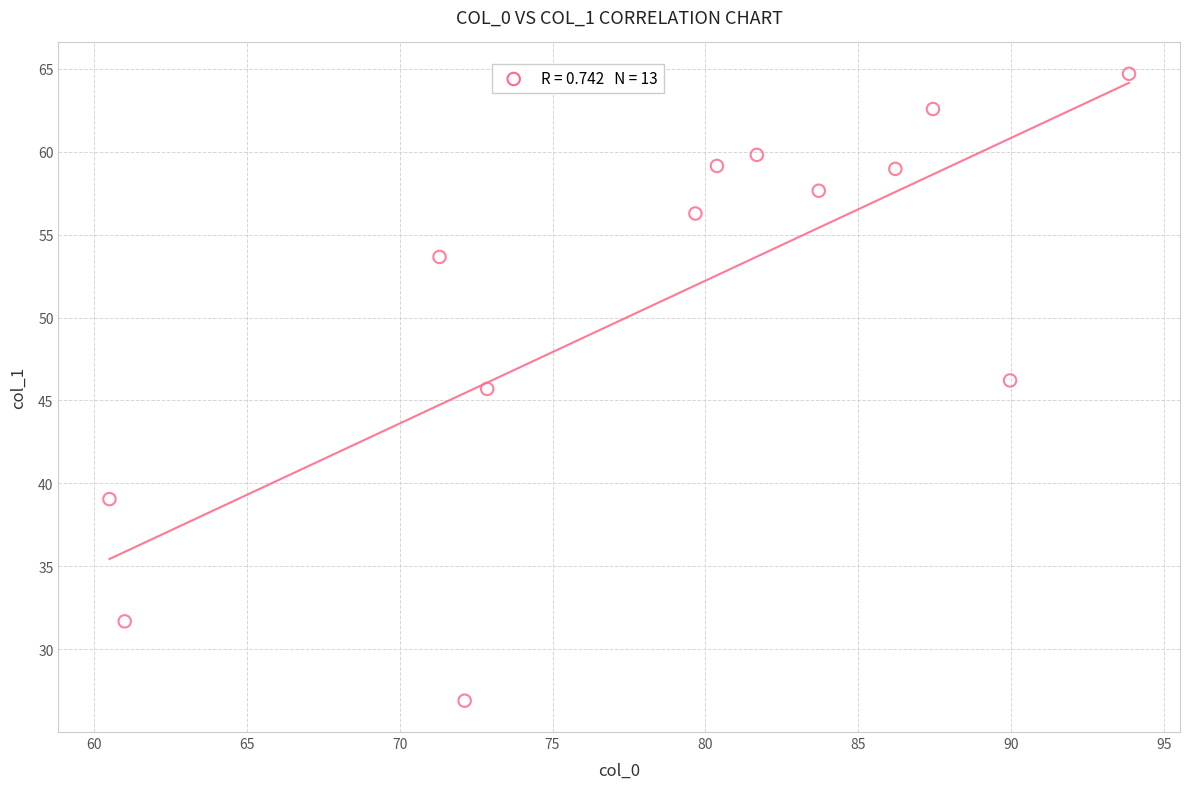

What is the range of Y values (max minus min)?

37.8